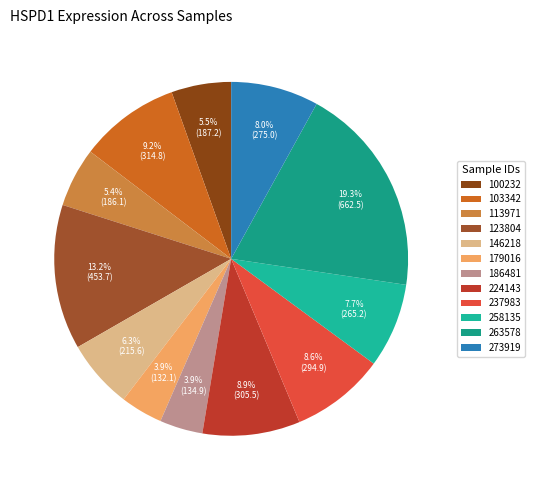

Count the number of slices in the pie.

12